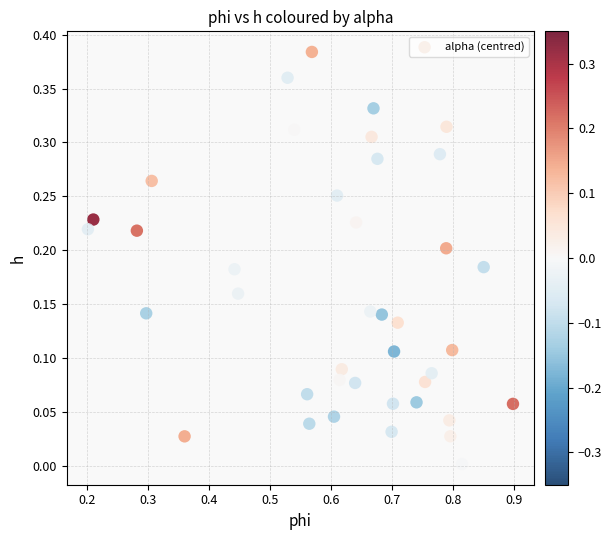

What is the range of X values (max minus min)?

0.7